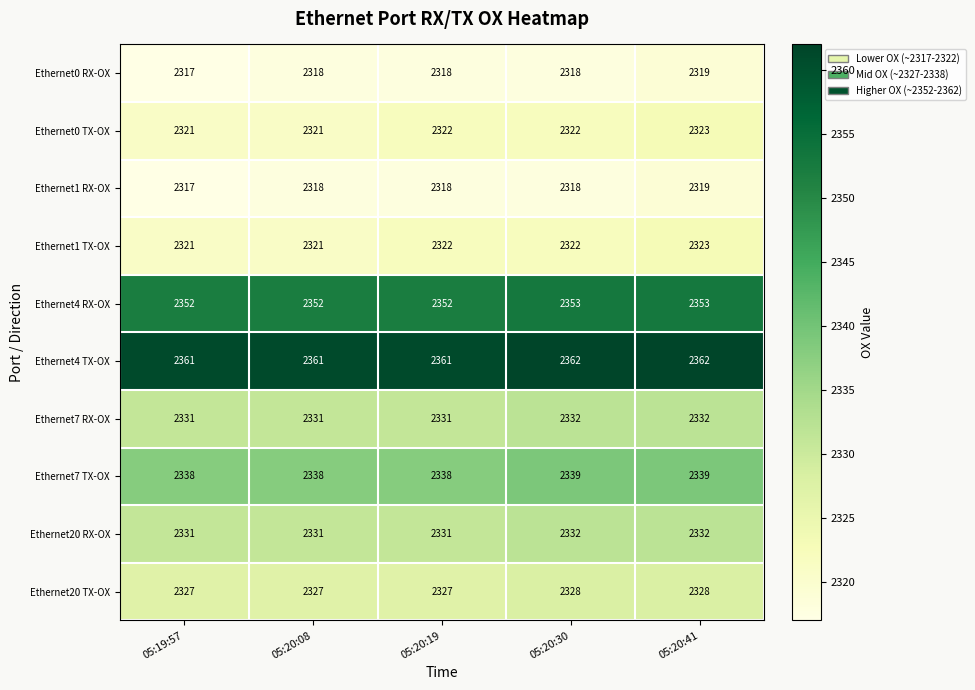

True or false: Ethernet20 RX-OX has a value of 2332 at 05:20:30.

True